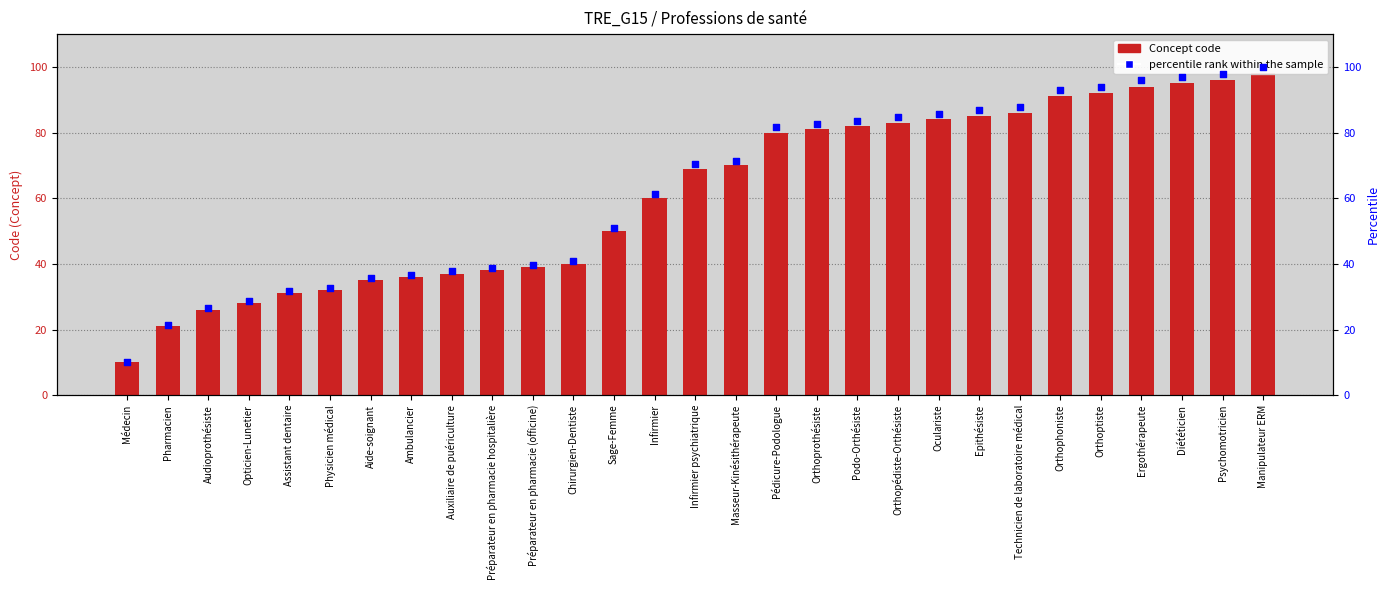

Which series has the largest total across all categories?

percentile rank within the sample